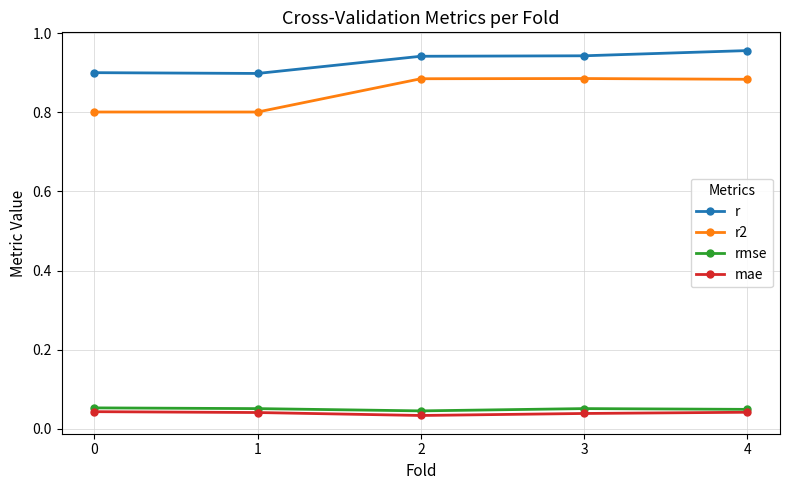

What is the total value across all series at 3?

1.9